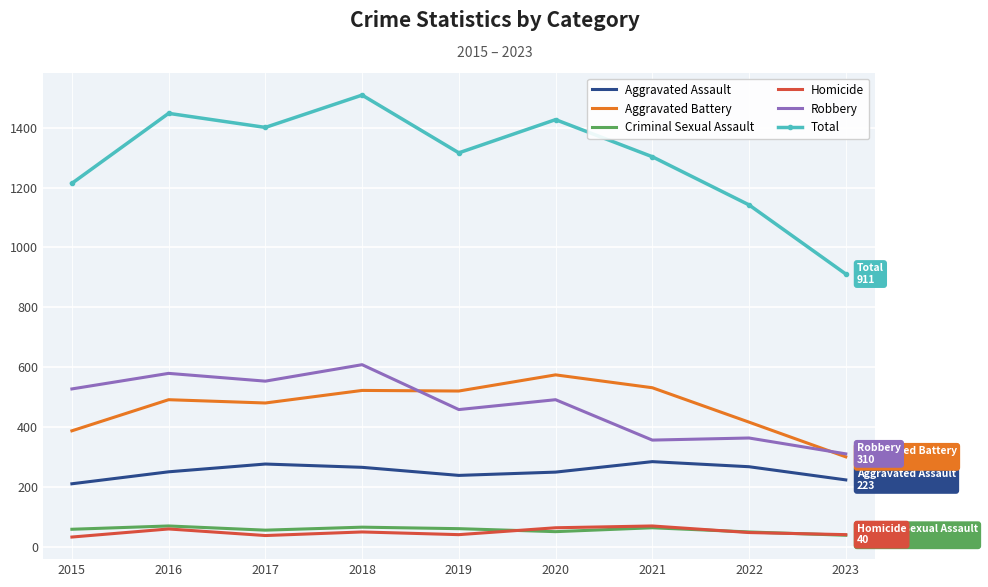

Which series has the largest total across all categories?

Total